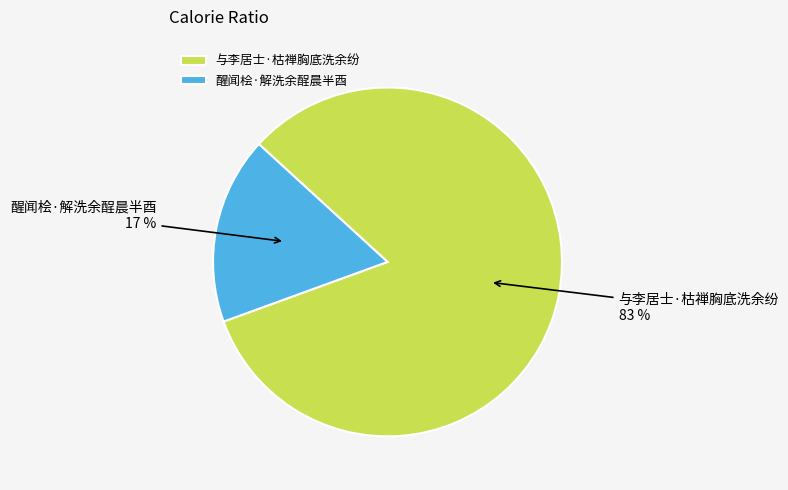

How many segments does this pie chart have?

2